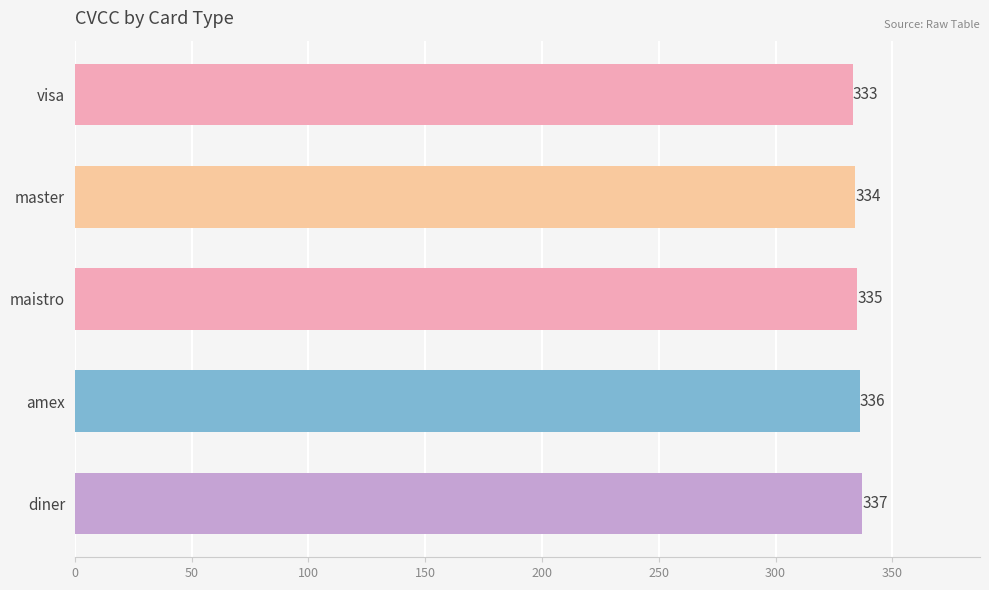

Are the bars horizontal?

Yes